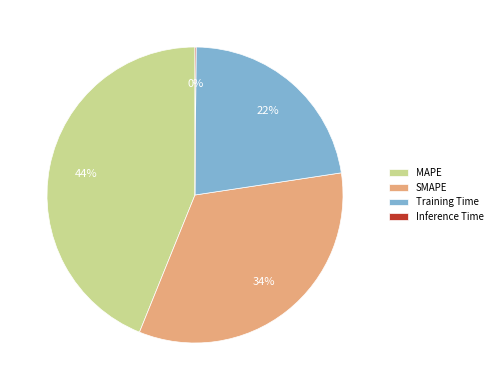

To the nearest percent, what percentage of the pie is MAPE?

44%